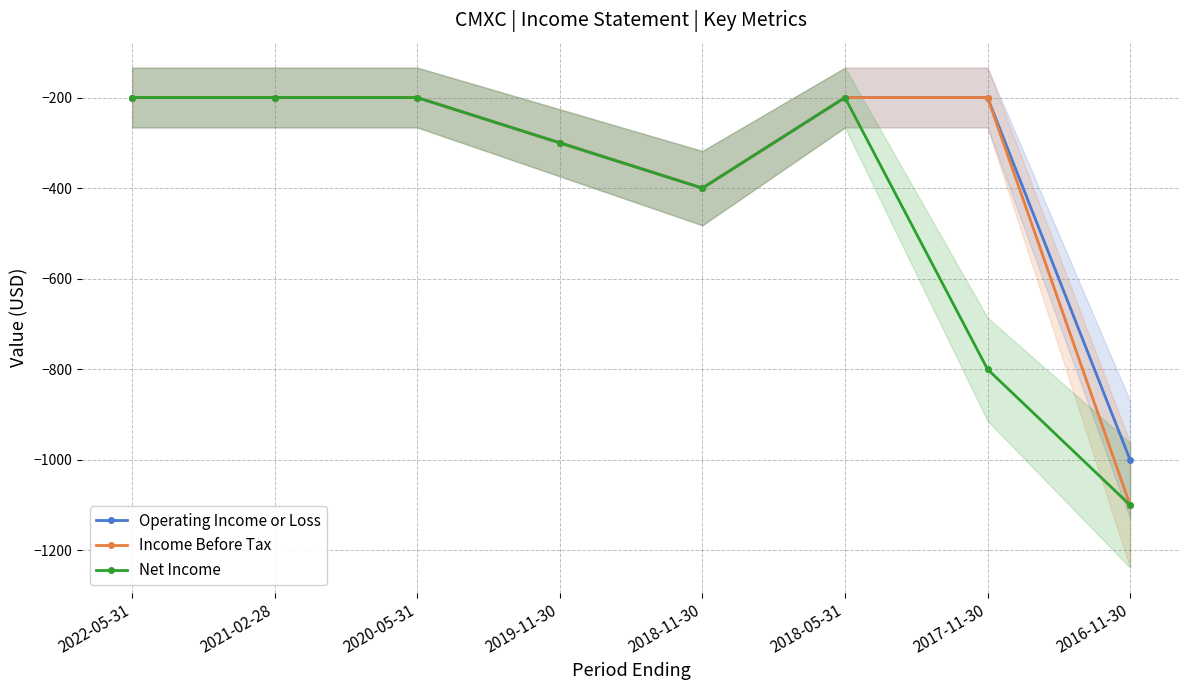

How many categories are shown in the chart?

8